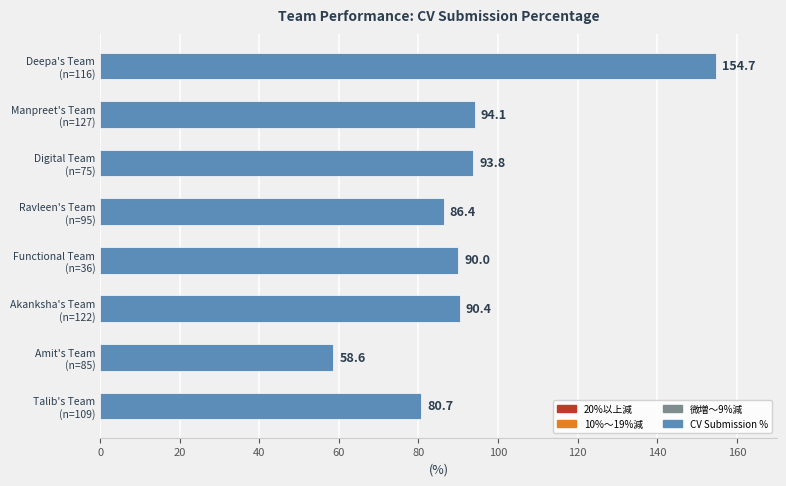

What is the greatest value displayed?

154.7